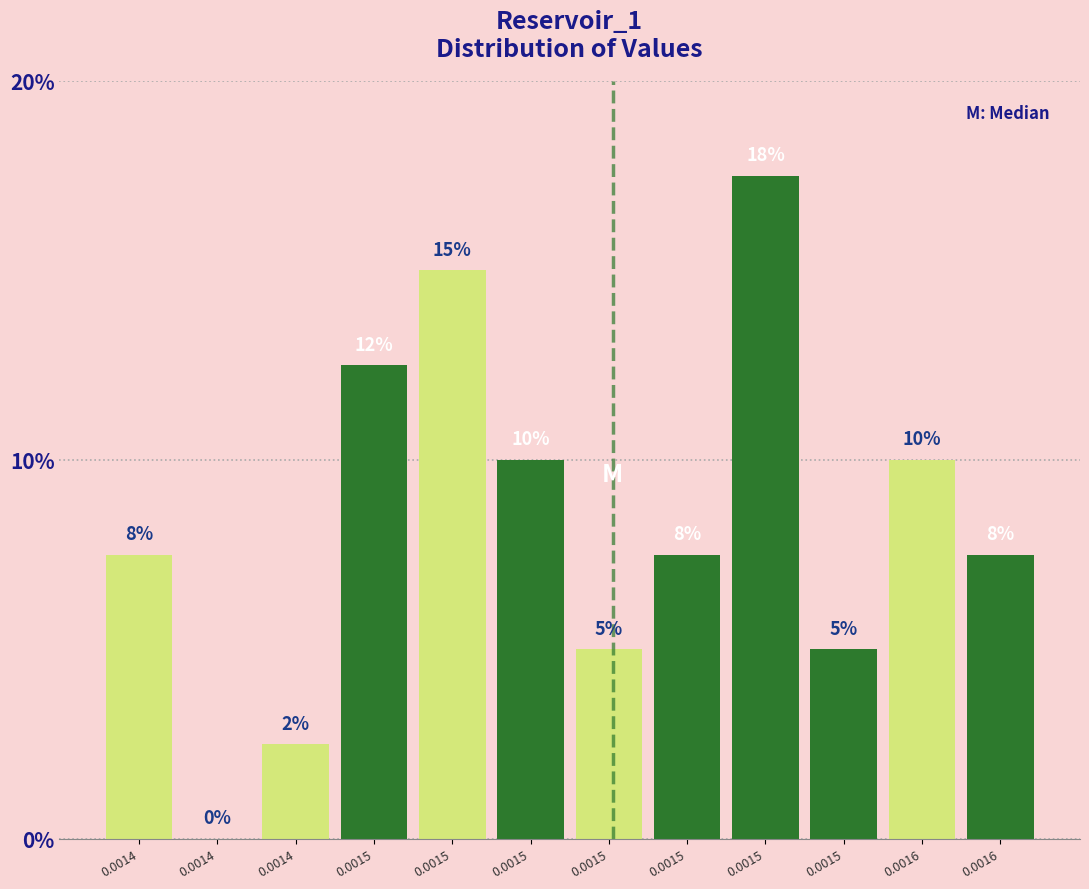

Count the number of categories in the chart.

12